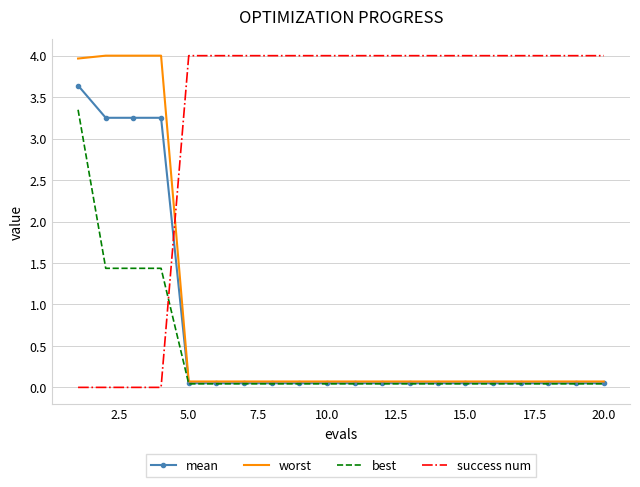

How many times do success num and mean cross each other?

1